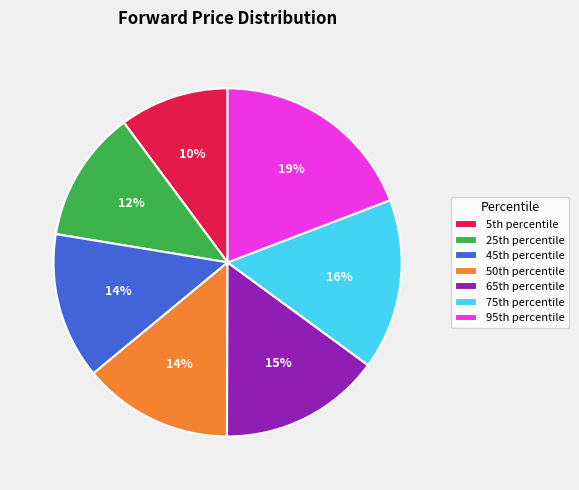

Which category has the biggest portion of the pie?

95th percentile